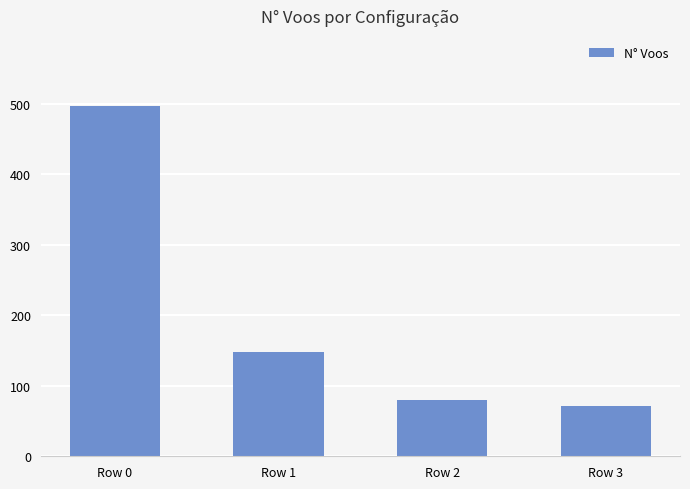

Count the number of categories in the chart.

4